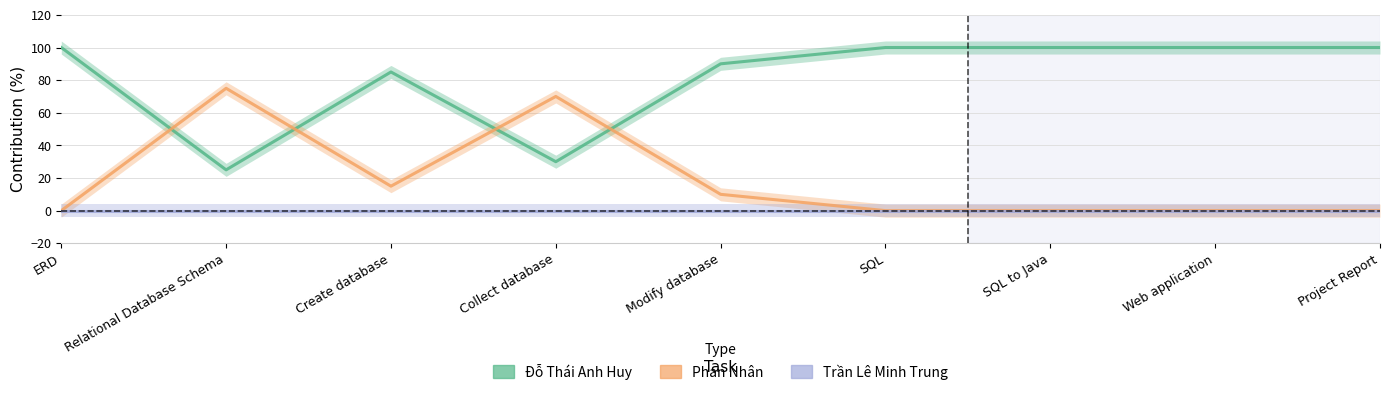

True or false: Đỗ Thái Anh Huy and Trần Lê Minh Trung cross at least once.

False